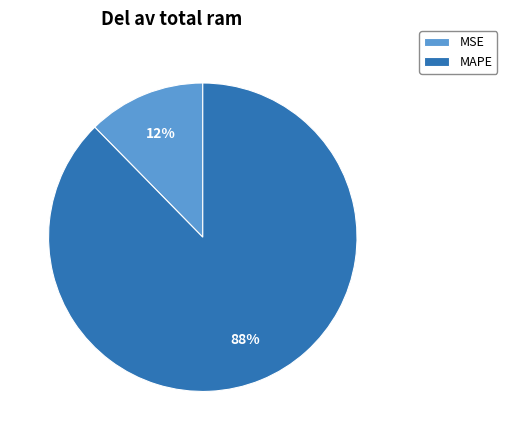

Which has a higher value, MAPE or MSE?

MAPE